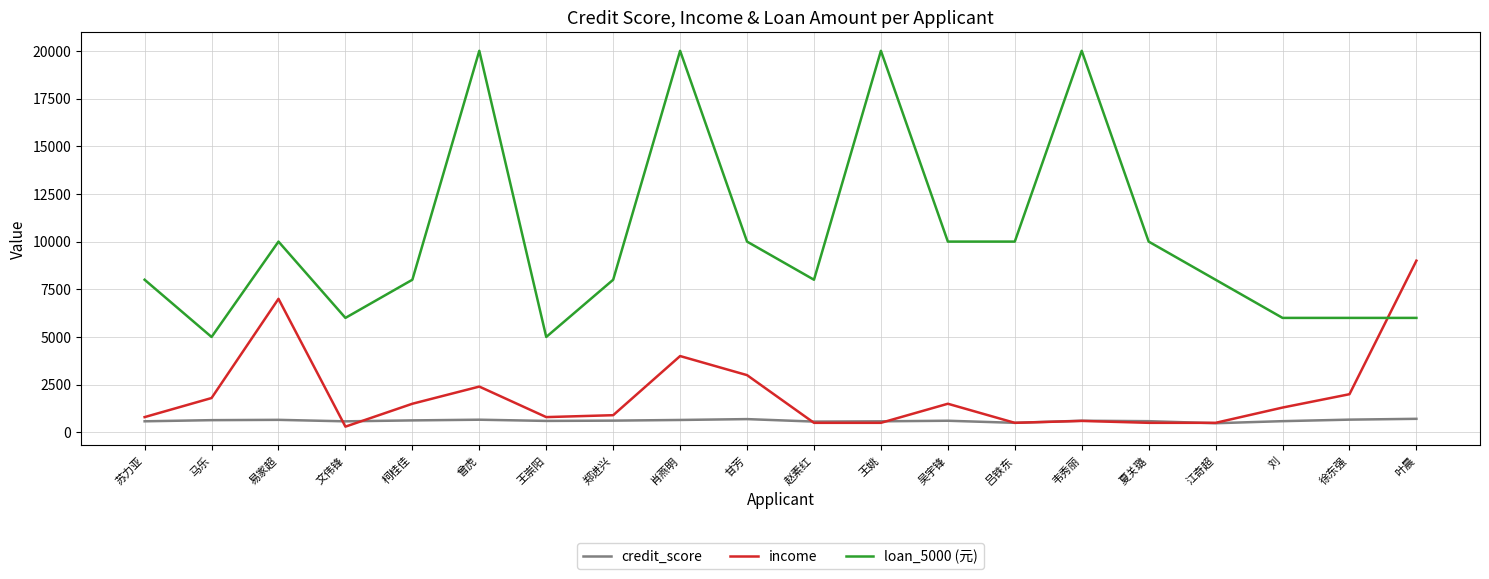

What is the difference between the highest and lowest values at 柯桂佳?

7373